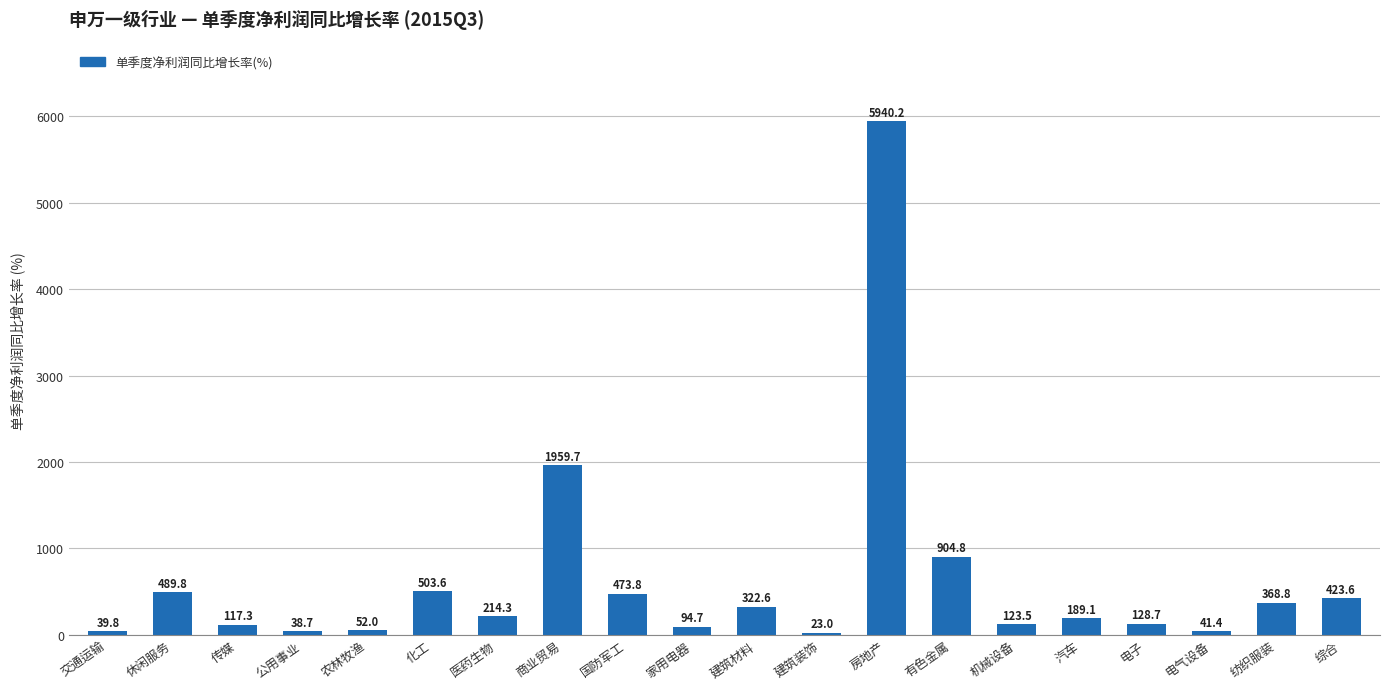

List the labels in order of value, smallest first.

建筑装饰, 公用事业, 交通运输, 电气设备, 农林牧渔, 家用电器, 传媒, 机械设备, 电子, 汽车, 医药生物, 建筑材料, 纺织服装, 综合, 国防军工, 休闲服务, 化工, 有色金属, 商业贸易, 房地产